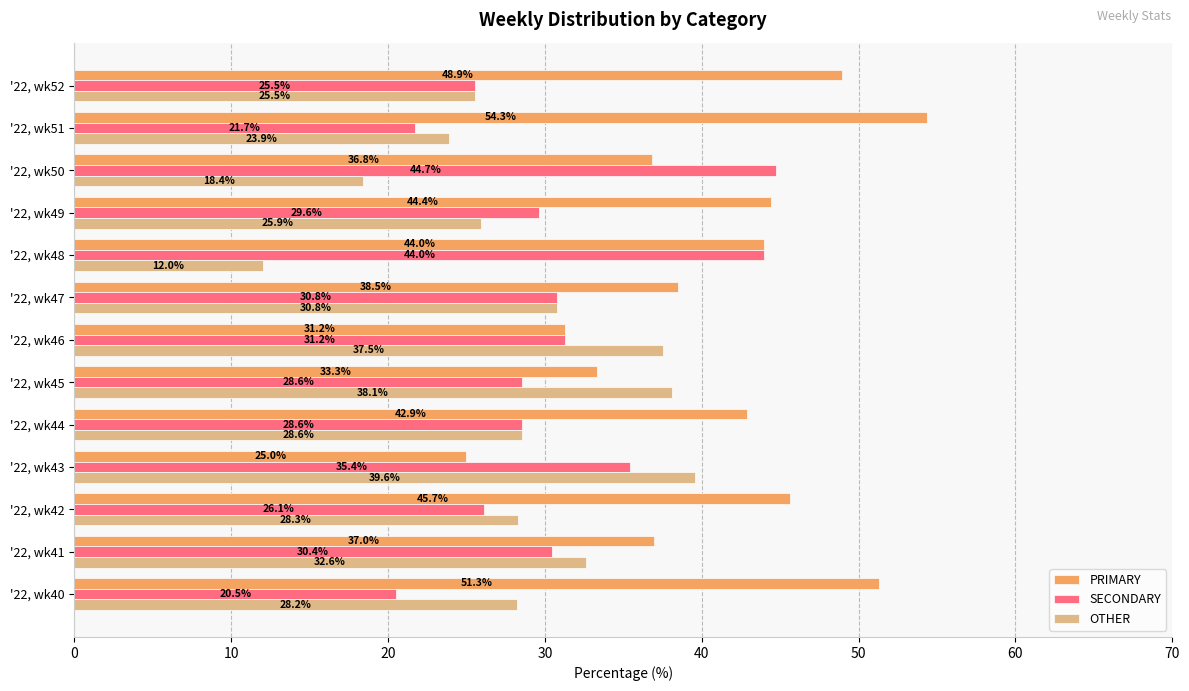

How many data points does each series have?

13